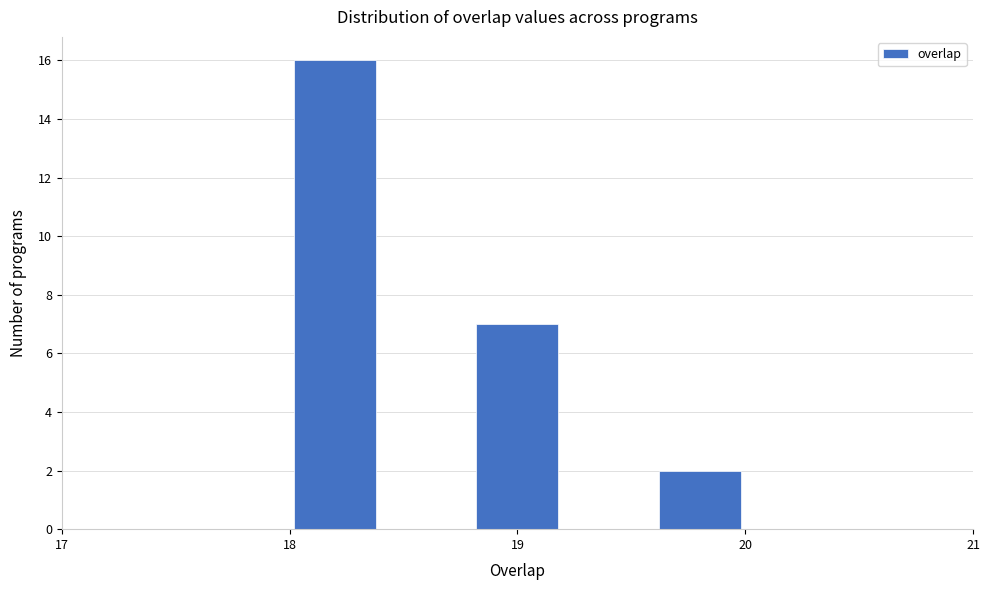

Which range on the x-axis has the tallest bar?

18.0 to 18.4